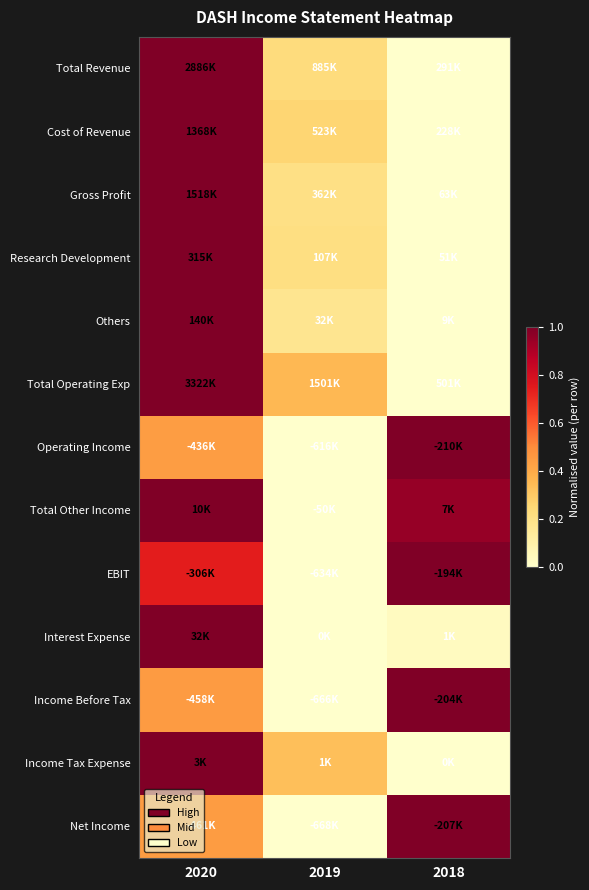

Which label corresponds to the largest value in the chart?

2020